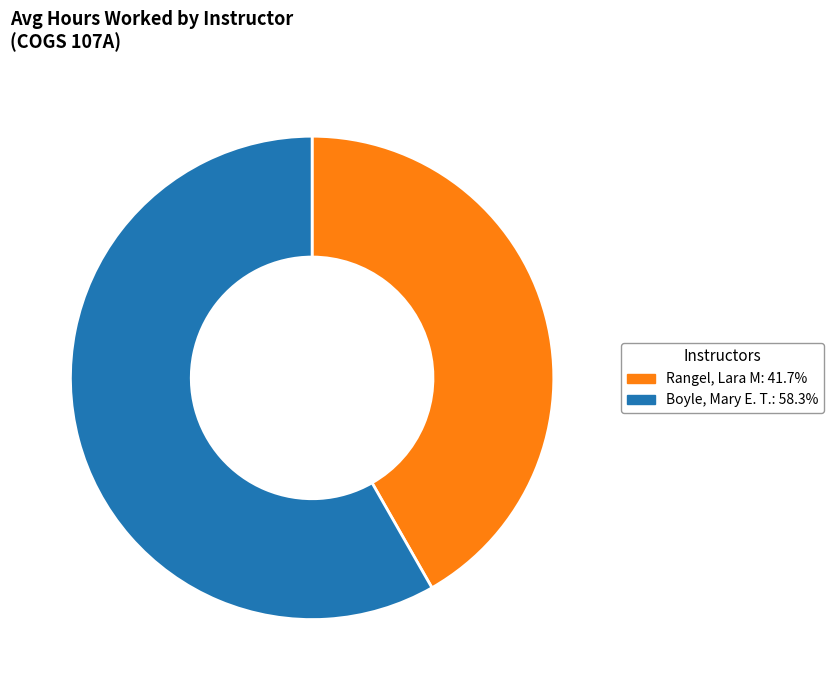

Rank the categories by value from lowest to highest.

Rangel, Lara M, Boyle, Mary E. T.